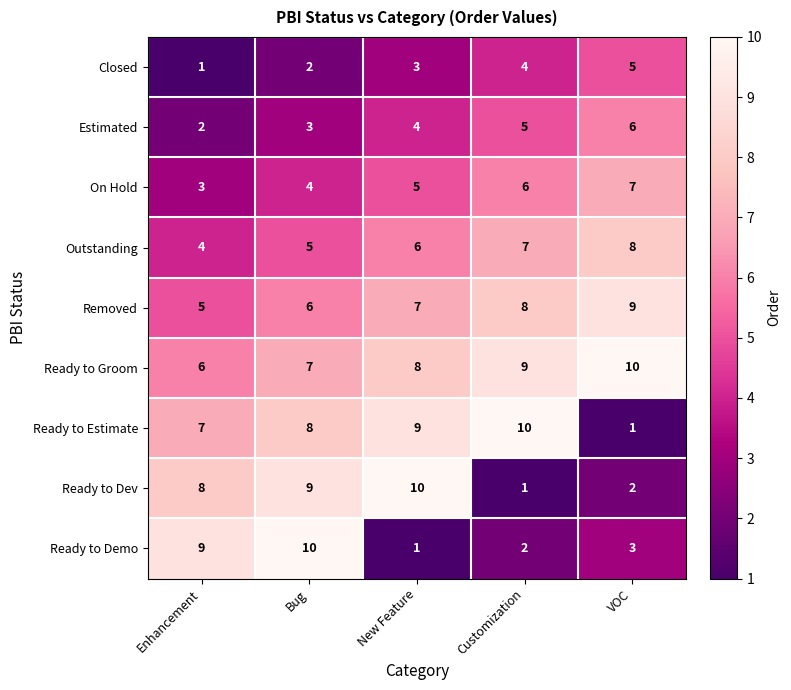

What is the minimum value shown in the chart?

1